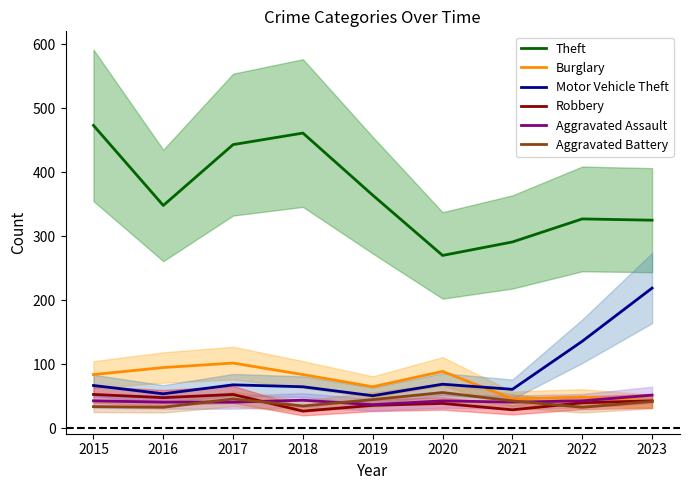

Reading right to left, extract all data points from this chart.

Theft: 2023=325	2022=327	2021=291	2020=270	2019=364	2018=461	2017=443	2016=348	2015=473
Burglary: 2023=42	2022=49	2021=46	2020=89	2019=65	2018=84	2017=102	2016=95	2015=84
Motor Vehicle Theft: 2023=219	2022=136	2021=61	2020=69	2019=51	2018=65	2017=68	2016=54	2015=67
Robbery: 2023=43	2022=40	2021=29	2020=39	2019=36	2018=27	2017=53	2016=48	2015=53
Aggravated Assault: 2023=52	2022=43	2021=41	2020=43	2019=37	2018=44	2017=41	2016=41	2015=43
Aggravated Battery: 2023=42	2022=33	2021=43	2020=56	2019=45	2018=35	2017=46	2016=33	2015=34